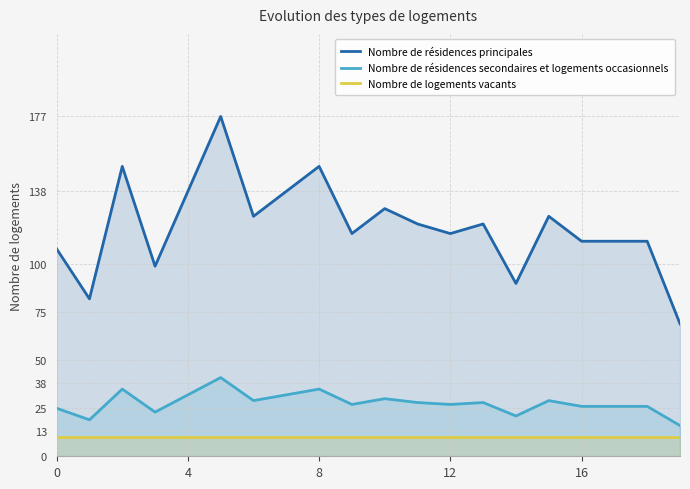

What is the lowest value of the Nombre de logements vacants series?

10